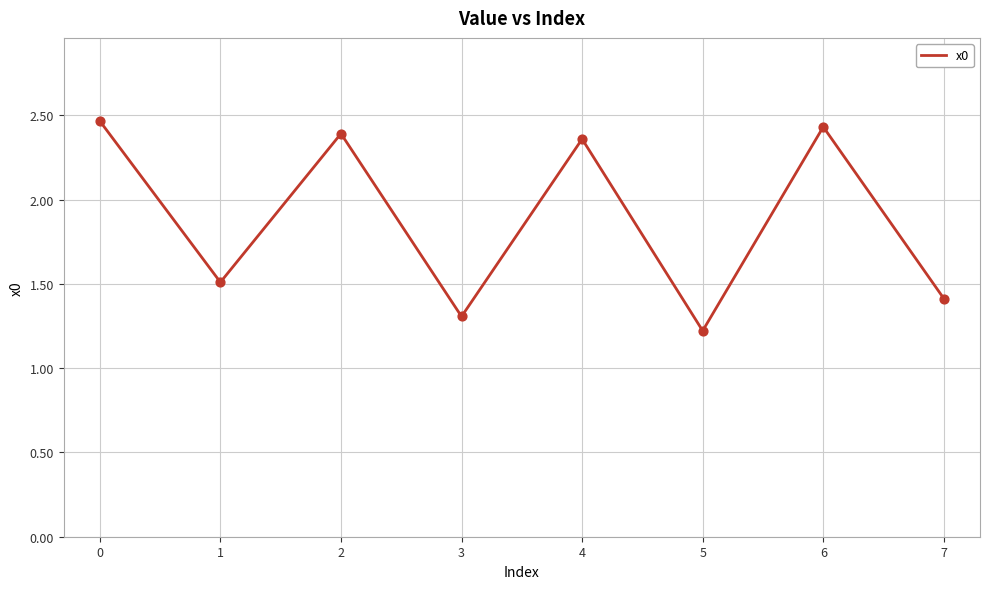

What is the ratio of the value at 1 to the value at 0?

0.6